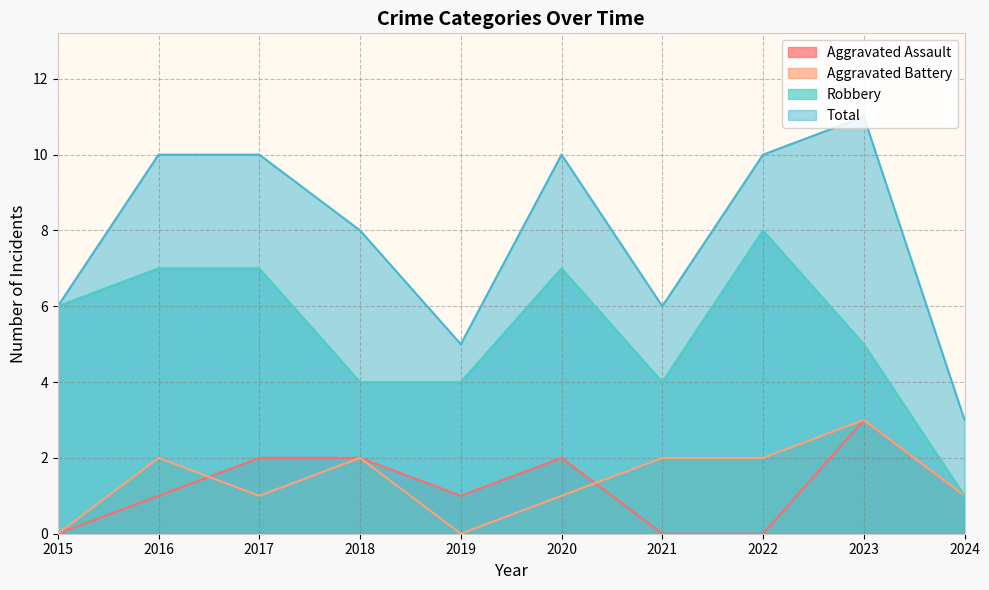

Which series has the largest total across all categories?

Total